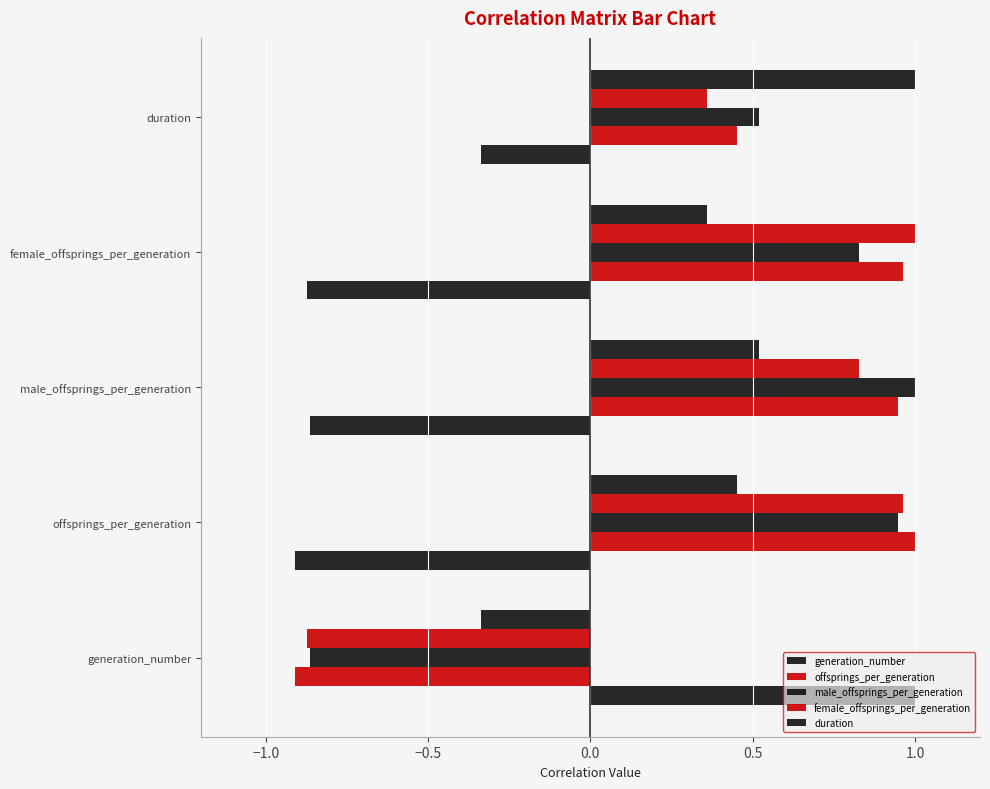

Which series changed the most between generation_number and offsprings_per_generation?

generation_number